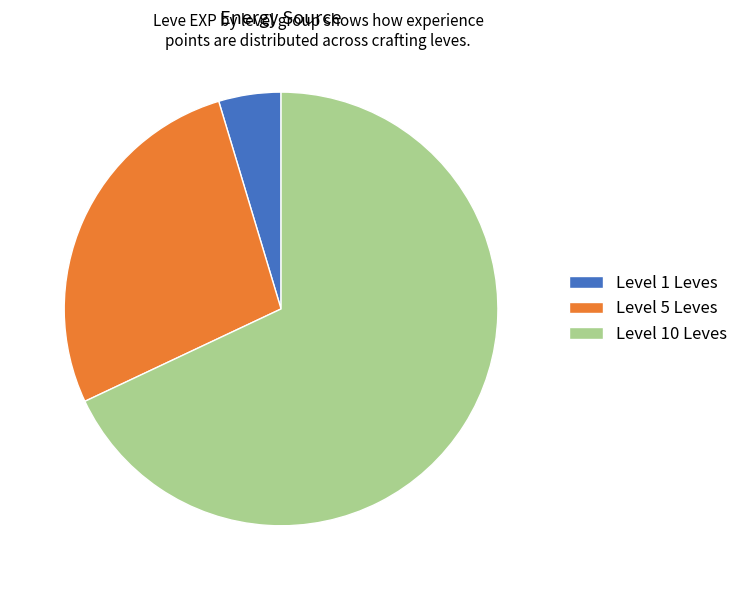

Approximately how many times larger is the value at Level 5 Leves compared to Level 1 Leves?

5.9